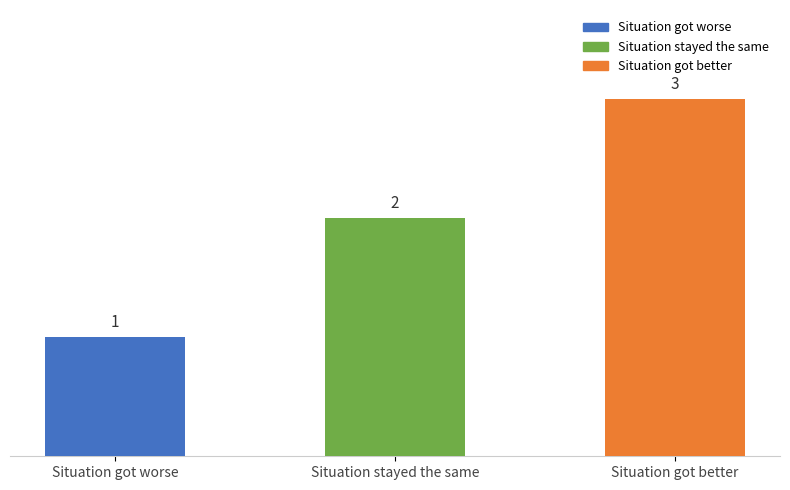

Does the chart contain stacked bars?

No